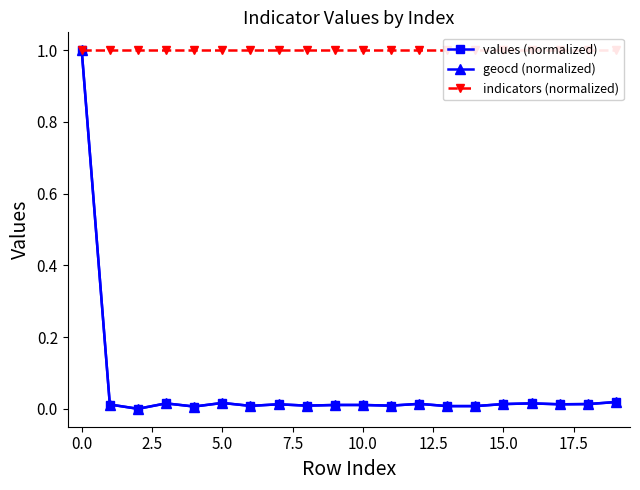

What is the highest value of the geocd (normalized) series?

1.0